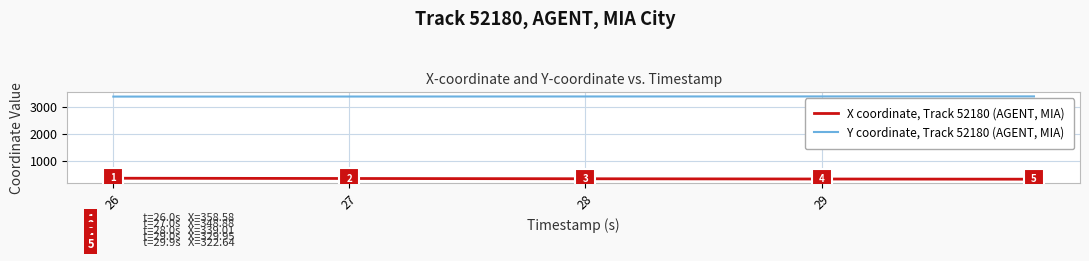

True or false: Y coordinate, Track 52180 (AGENT, MIA) and X coordinate, Track 52180 (AGENT, MIA) intersect in this chart.

False